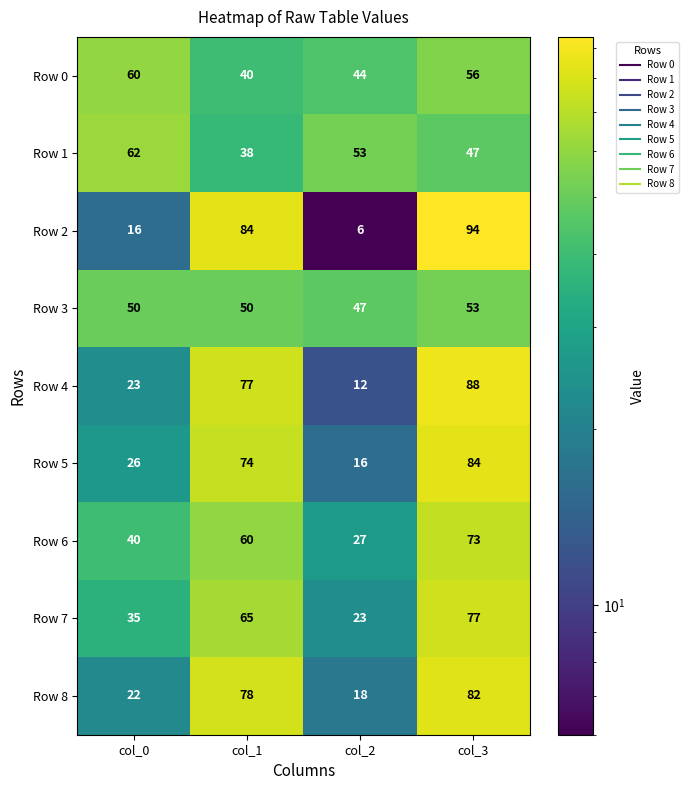

How many Row 3 values are between 50 and 53?

3